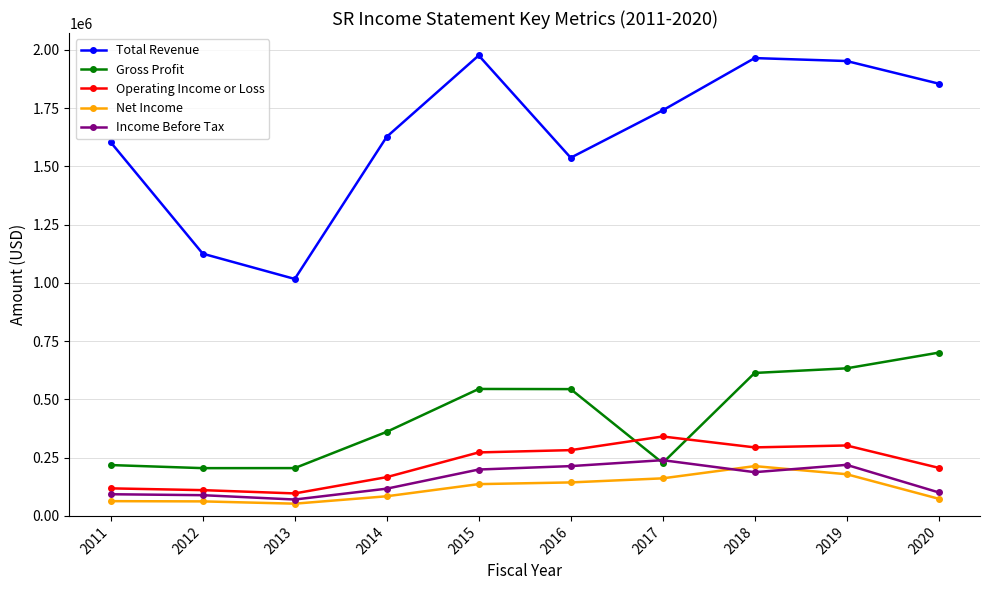

What is the value of the Income Before Tax point at the 4th from the left?

116900